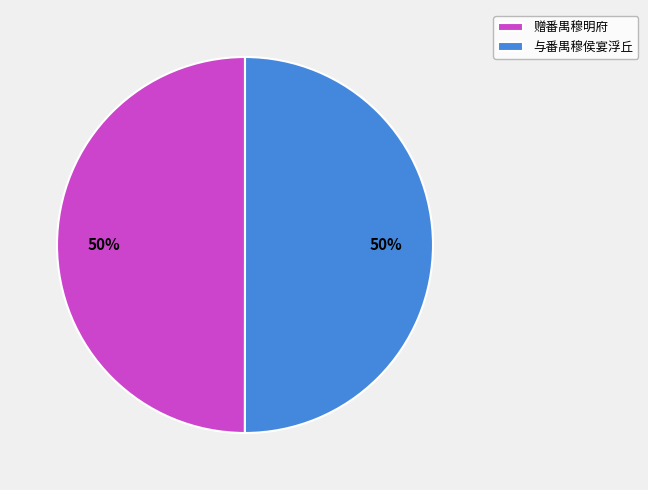

To the nearest percent, what percentage of the pie is 与番禺穆侯宴浮丘?

50%